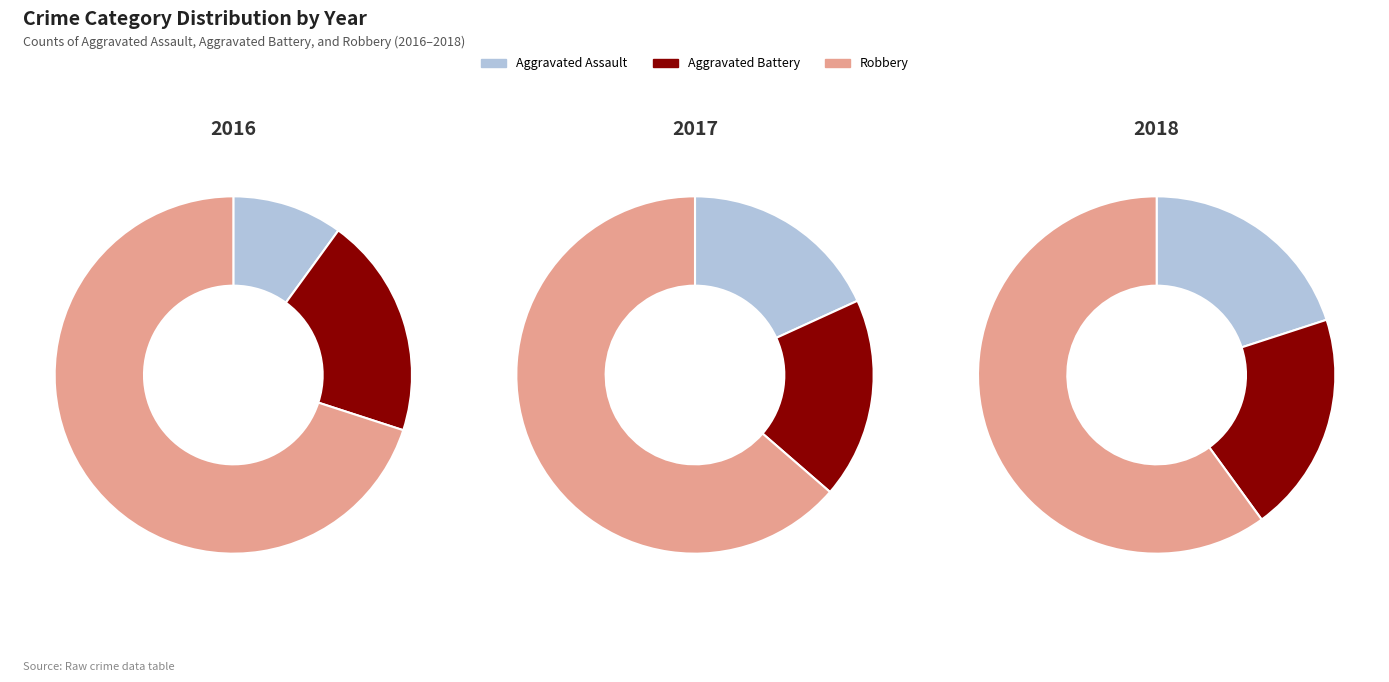

Which series has the widest spread of values?

2016